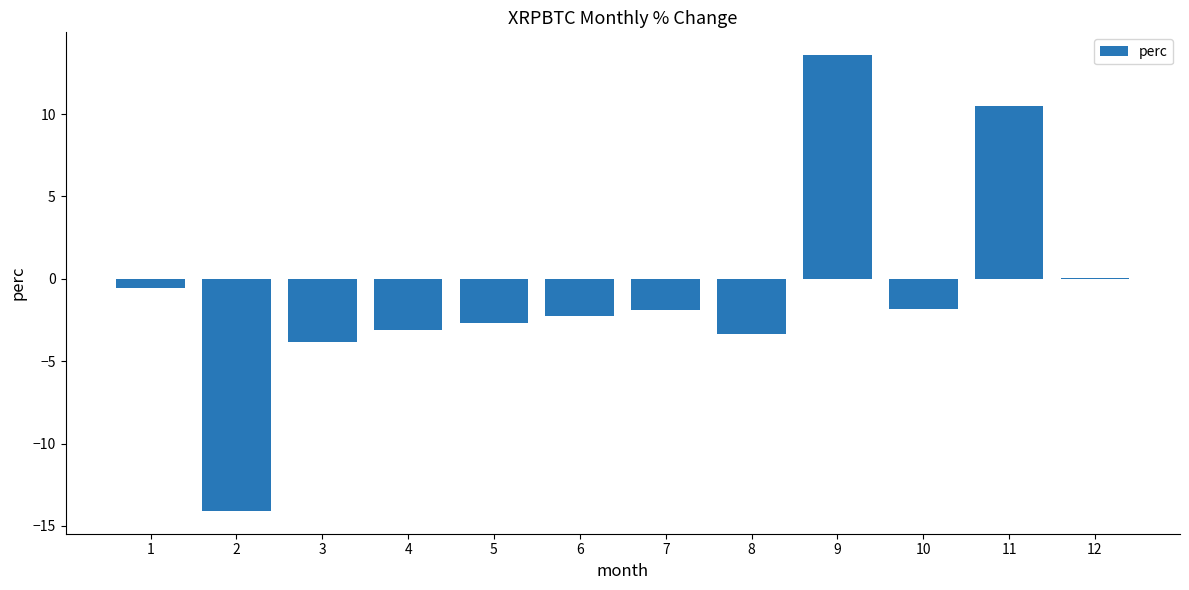

What value does the data have at 2?

-14.1